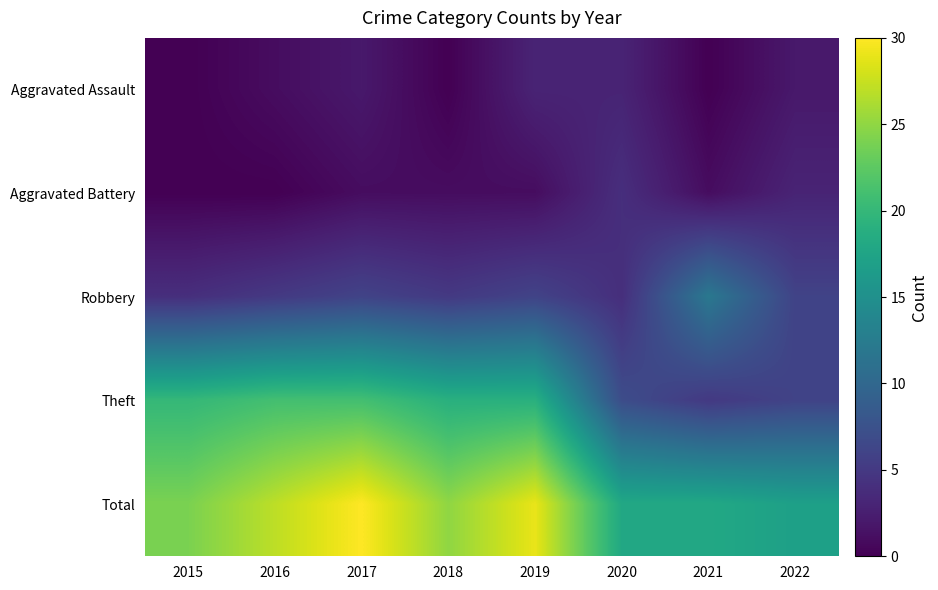

Between 2017 and 2015, which is larger?

2017